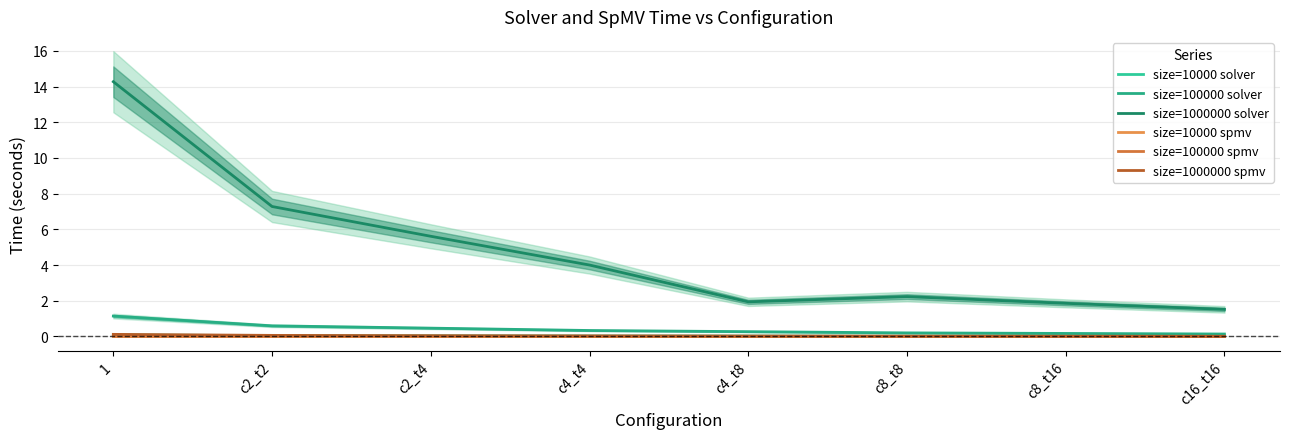

Reading right to left, transcribe all the data shown in this chart.

size=10000 solver: c16_t16=0.0	c8_t16=0.0	c8_t8=0.0	c4_t8=0.0	c4_t4=0.0	c2_t4=0.0	c2_t2=0.0	1=0.1
size=100000 solver: c16_t16=0.1	c8_t16=0.2	c8_t8=0.2	c4_t8=0.3	c4_t4=0.3	c2_t4=0.5	c2_t2=0.6	1=1.1
size=1000000 solver: c16_t16=1.5	c8_t16=1.9	c8_t8=2.2	c4_t8=1.9	c4_t4=4.0	c2_t4=5.6	c2_t2=7.3	1=14.3
size=10000 spmv: c16_t16=0.0	c8_t16=0.0	c8_t8=0.0	c4_t8=0.0	c4_t4=0.0	c2_t4=0.0	c2_t2=0.0	1=0.0
size=100000 spmv: c16_t16=0.0	c8_t16=0.0	c8_t8=0.0	c4_t8=0.0	c4_t4=0.0	c2_t4=0.0	c2_t2=0.0	1=0.0
size=1000000 spmv: c16_t16=0.0	c8_t16=0.0	c8_t8=0.0	c4_t8=0.0	c4_t4=0.0	c2_t4=0.0	c2_t2=0.1	1=0.1